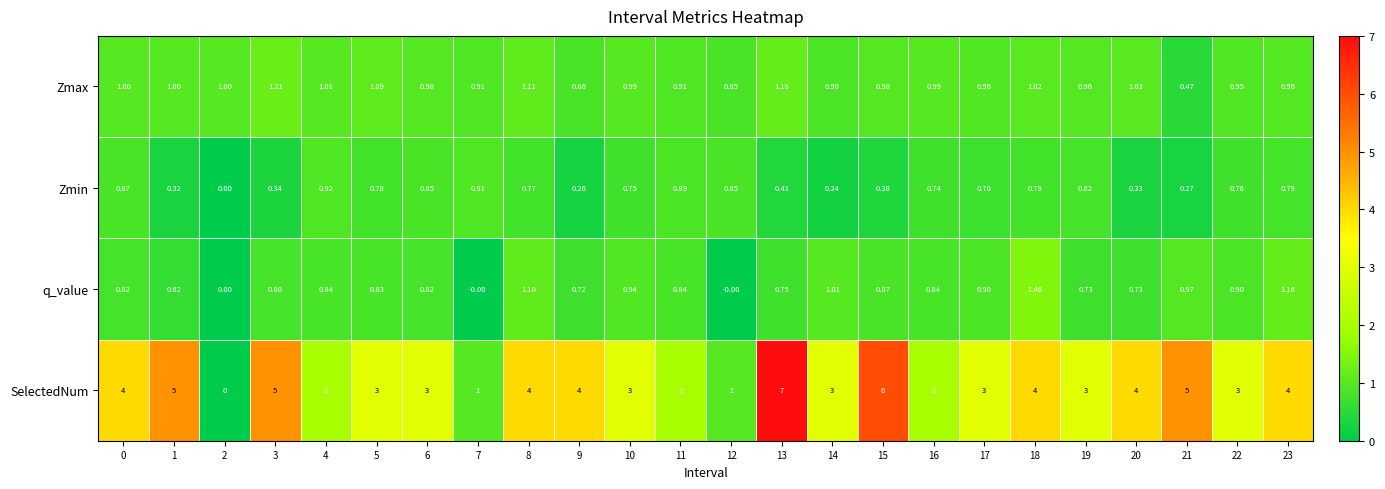

Is the value of SelectedNum at 3 greater than the value of q_value at 17?

Yes